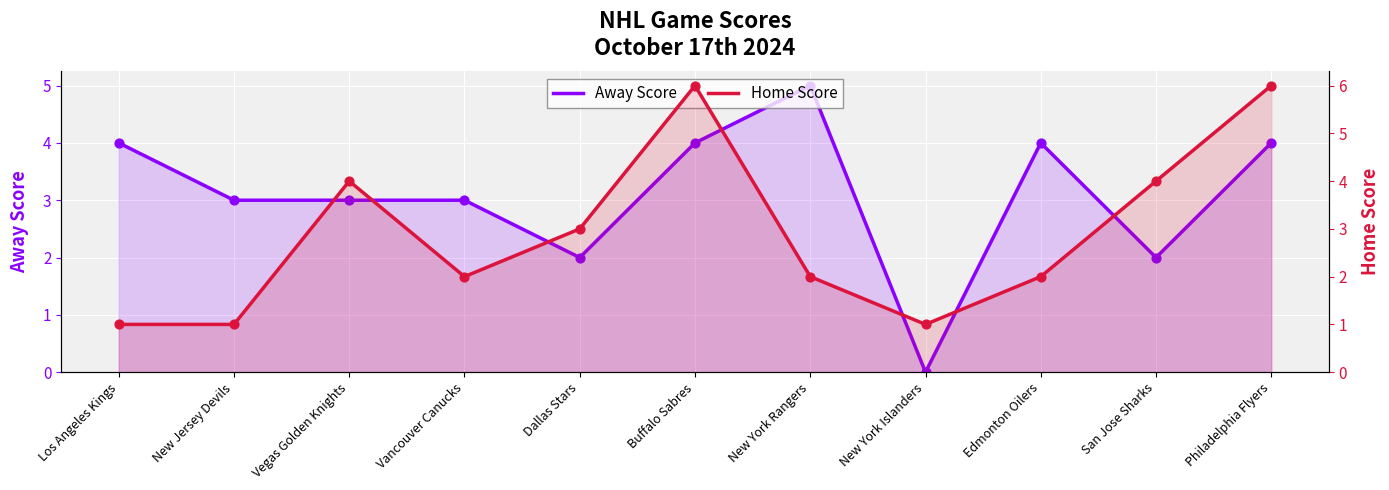

Which series contains the highest Y value?

Home Score